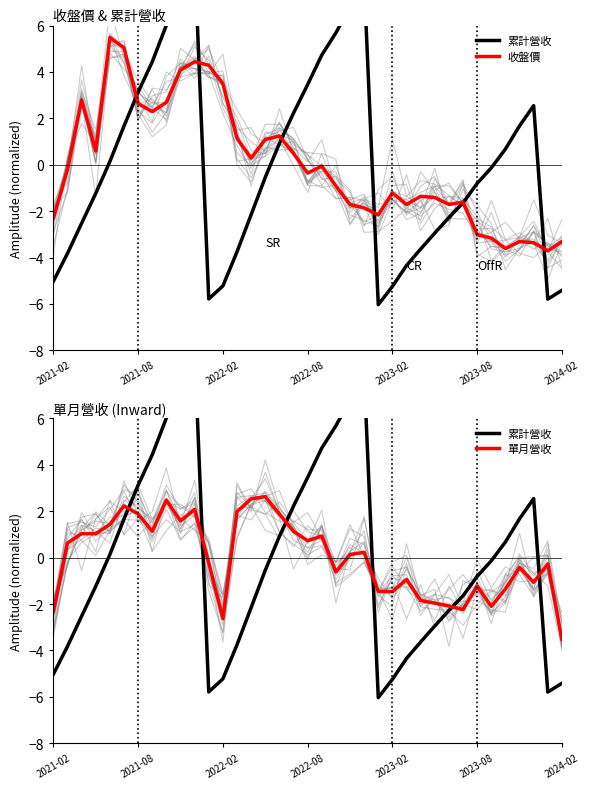

Which series has the largest total across all categories?

收盤價